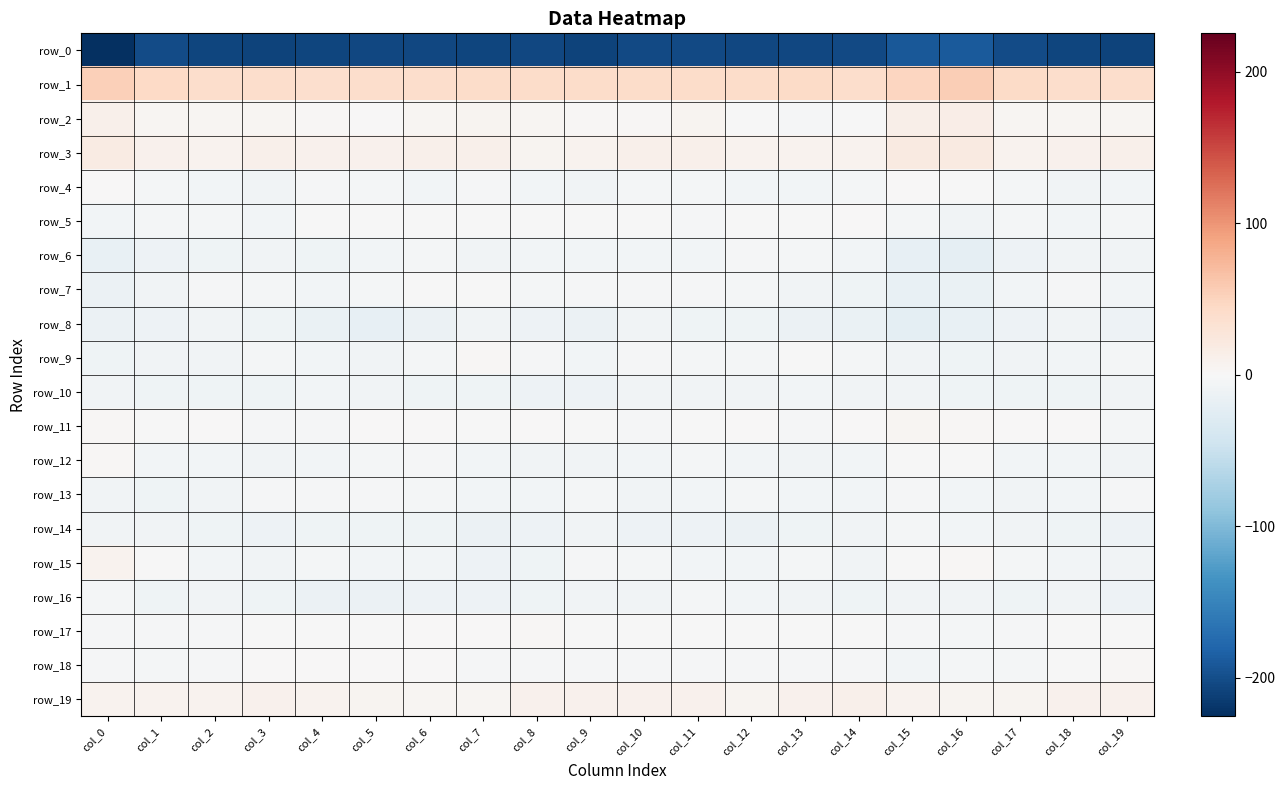

At which label does row_0 first exceed -205?

col_1